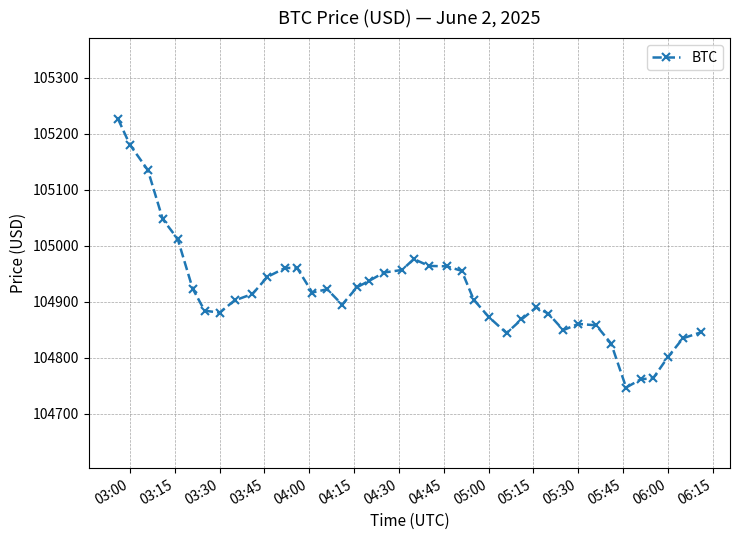

What is the value of the 32nd point from the left?

104860.2